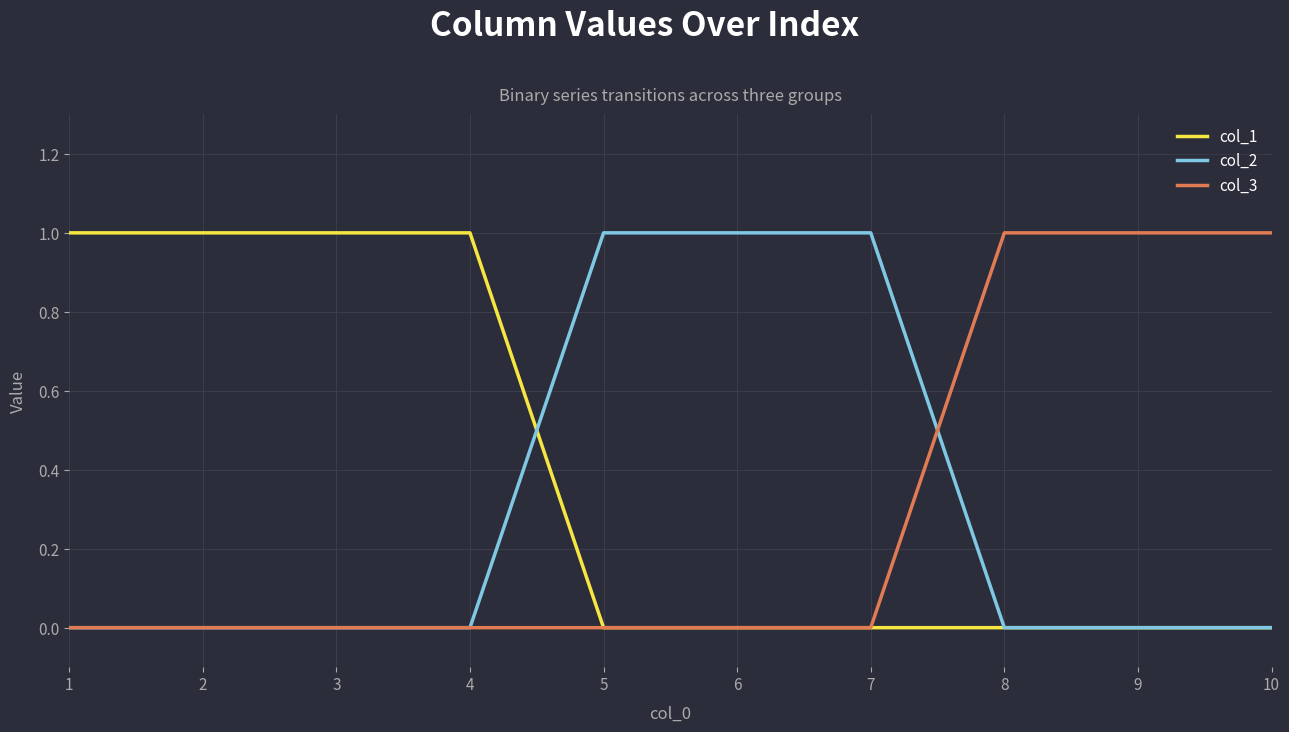

How many lines are shown in the chart?

3